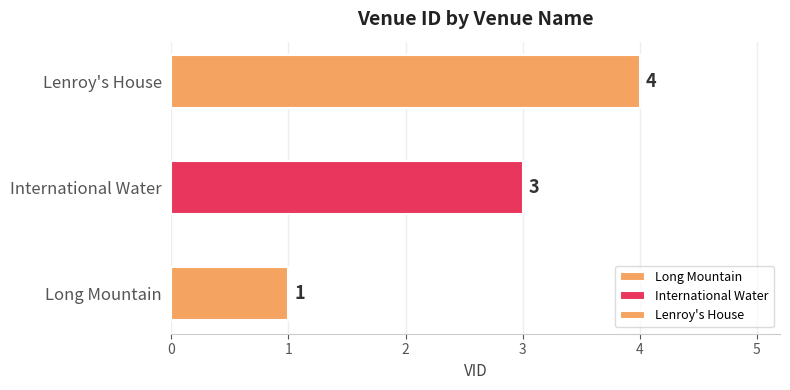

Reading left to right, extract all data points from this chart.

1	3	4